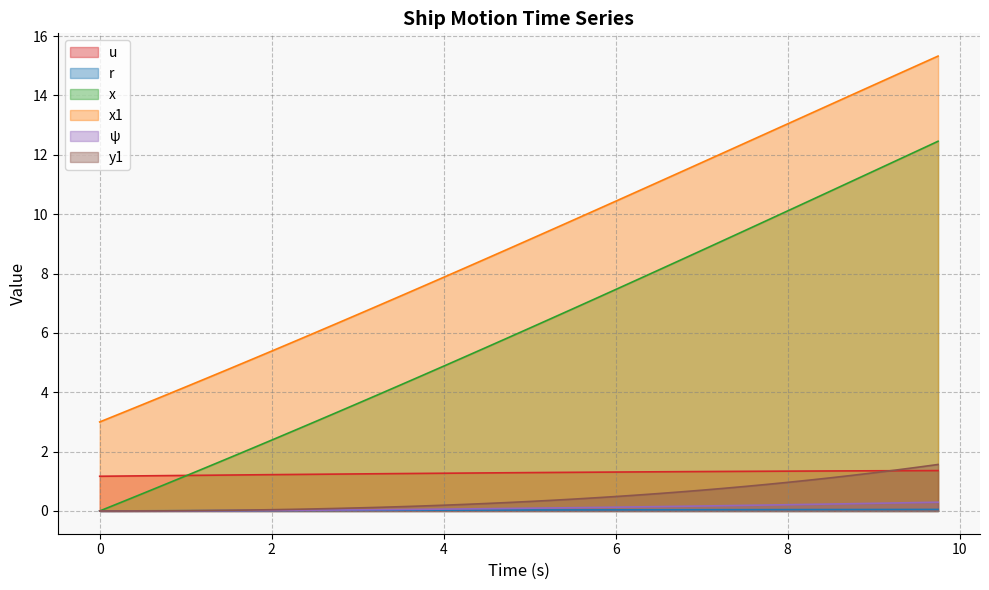

At how many categories does at least one series exceed 5?

33